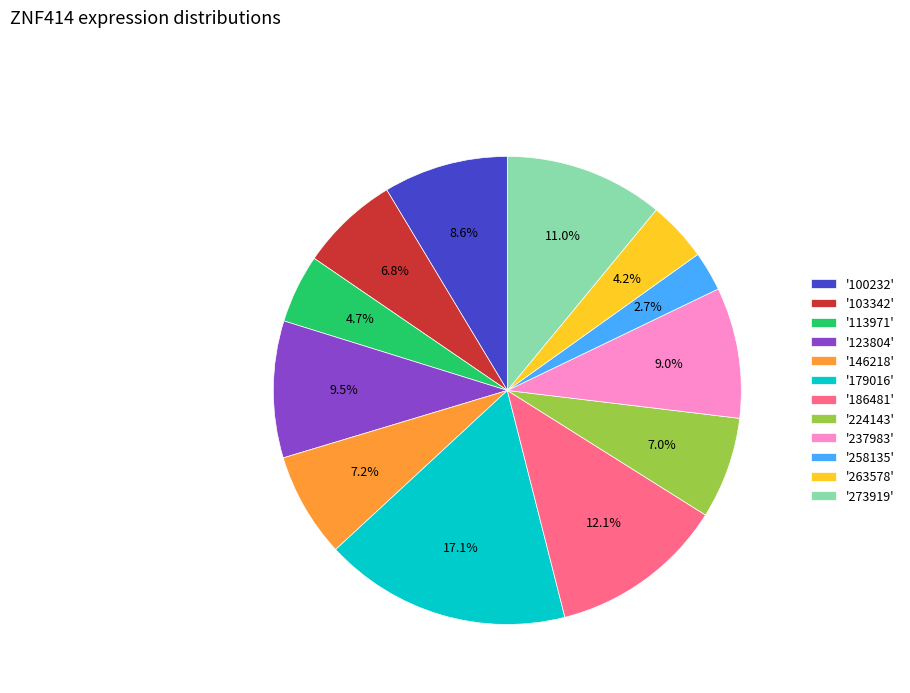

To the nearest percent, what is the average slice percentage?

8%